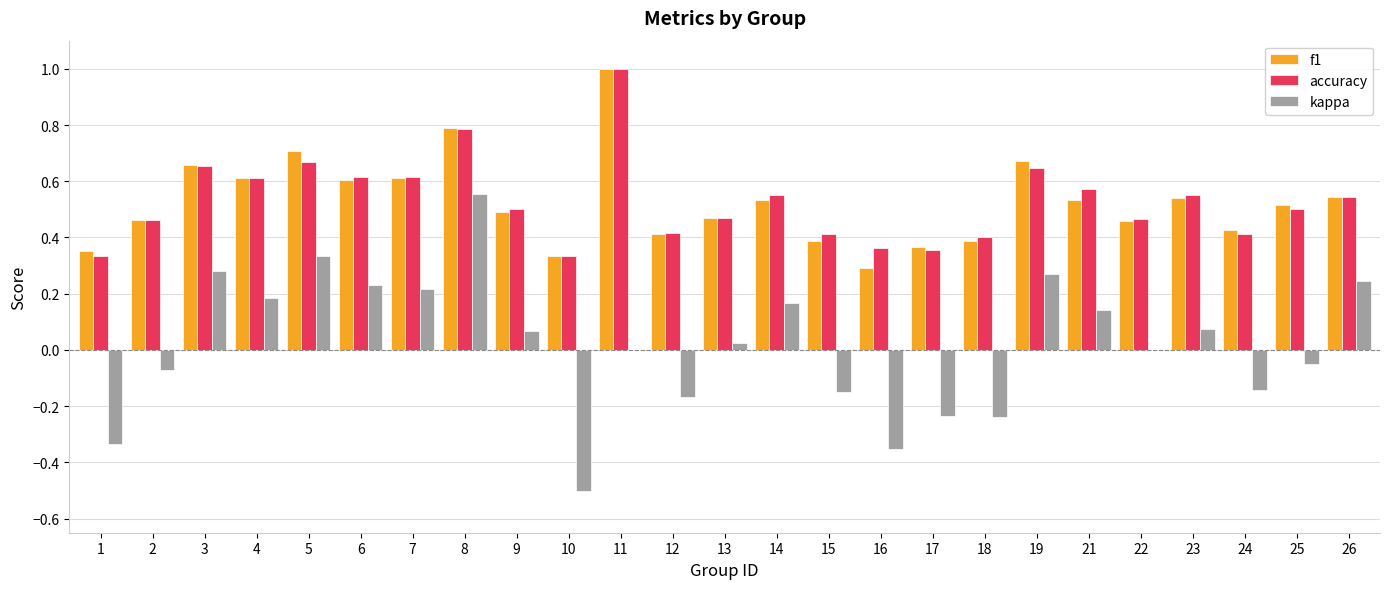

Which series changed the most between 4 and 13?

kappa